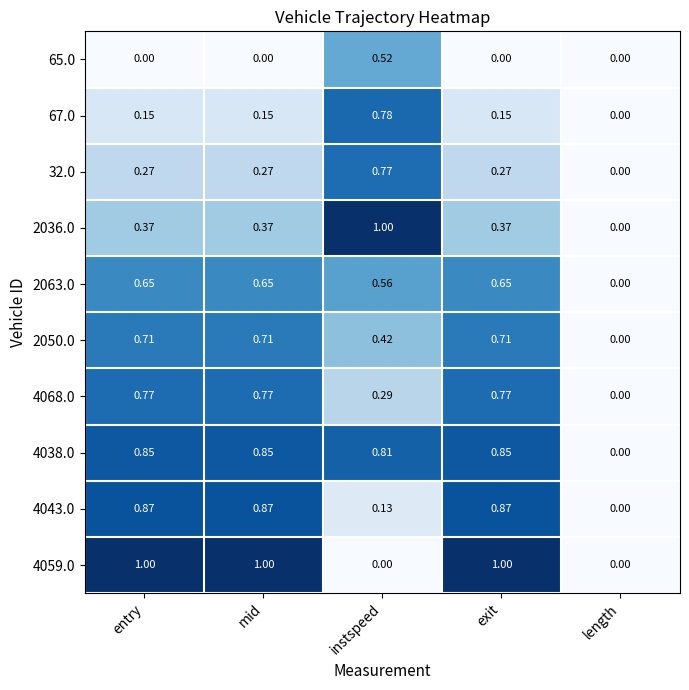

Reading right to left, transcribe all the data shown in this chart.

65.0: length=0.0	exit=0.0	instspeed=0.5	mid=0.0	entry=0.0
67.0: length=0.0	exit=0.1	instspeed=0.8	mid=0.1	entry=0.1
32.0: length=0.0	exit=0.3	instspeed=0.8	mid=0.3	entry=0.3
2036.0: length=0.0	exit=0.4	instspeed=1.0	mid=0.4	entry=0.4
2063.0: length=0.0	exit=0.7	instspeed=0.6	mid=0.7	entry=0.7
2050.0: length=0.0	exit=0.7	instspeed=0.4	mid=0.7	entry=0.7
4068.0: length=0.0	exit=0.8	instspeed=0.3	mid=0.8	entry=0.8
4038.0: length=0.0	exit=0.8	instspeed=0.8	mid=0.8	entry=0.8
4043.0: length=0.0	exit=0.9	instspeed=0.1	mid=0.9	entry=0.9
4059.0: length=0.0	exit=1.0	instspeed=0.0	mid=1.0	entry=1.0